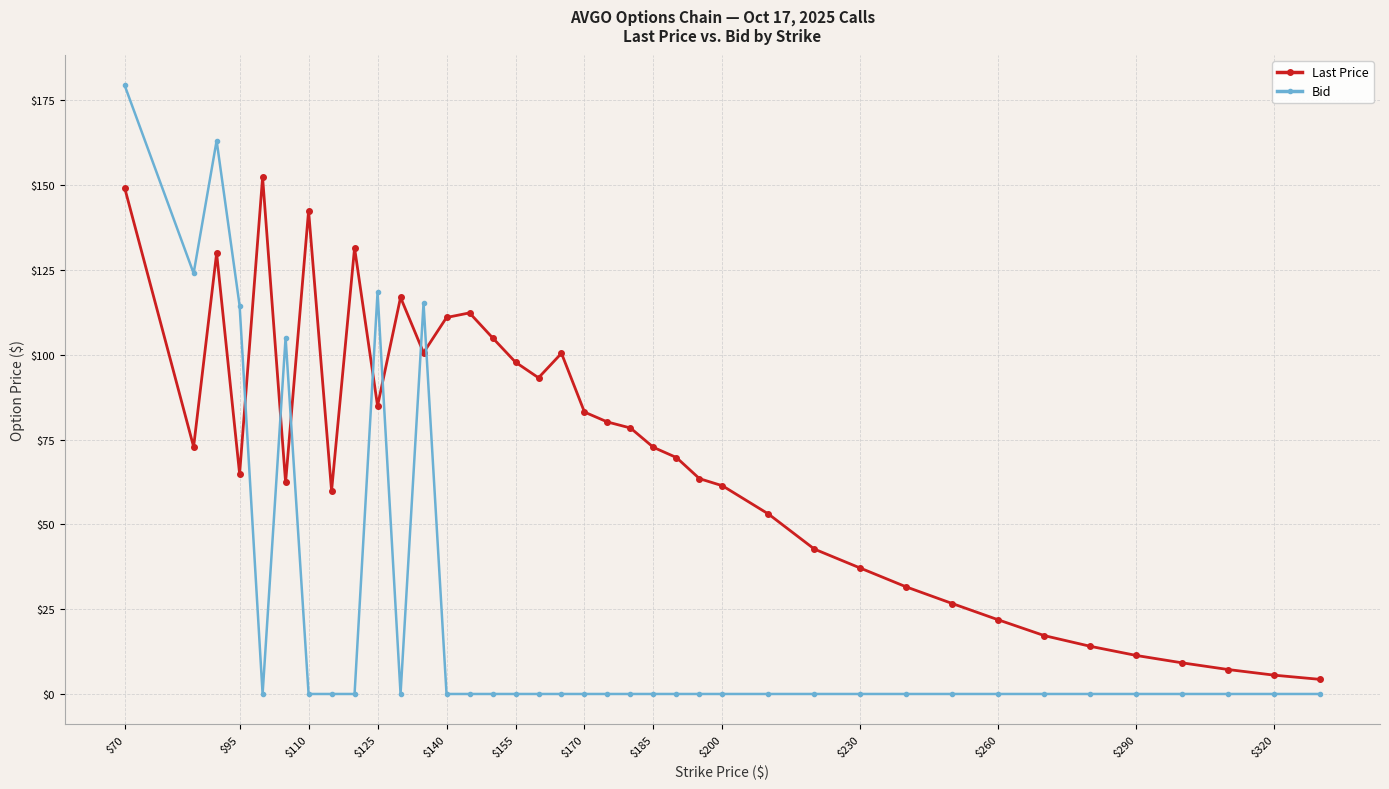

True or false: Last Price has more than 1 points higher than both neighbors.

True